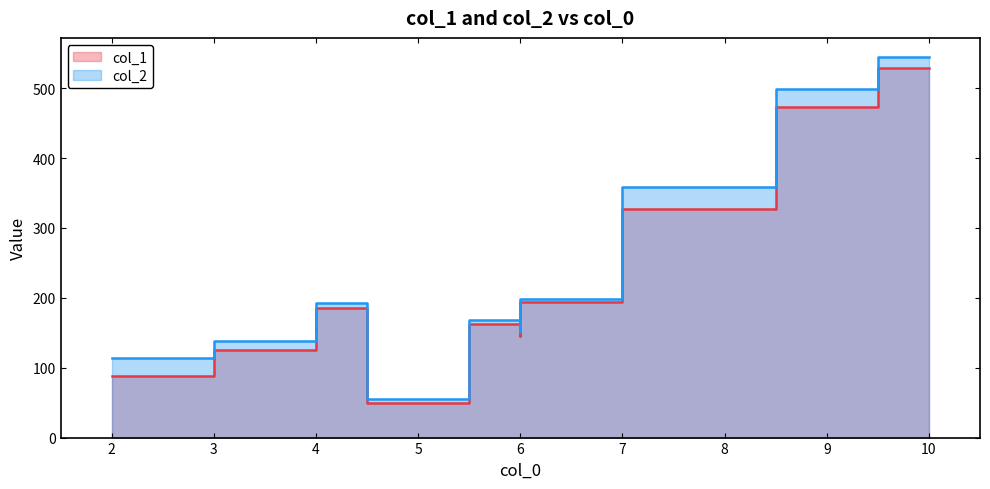

Rank the series by their maximum value, from highest to lowest.

col_2, col_1